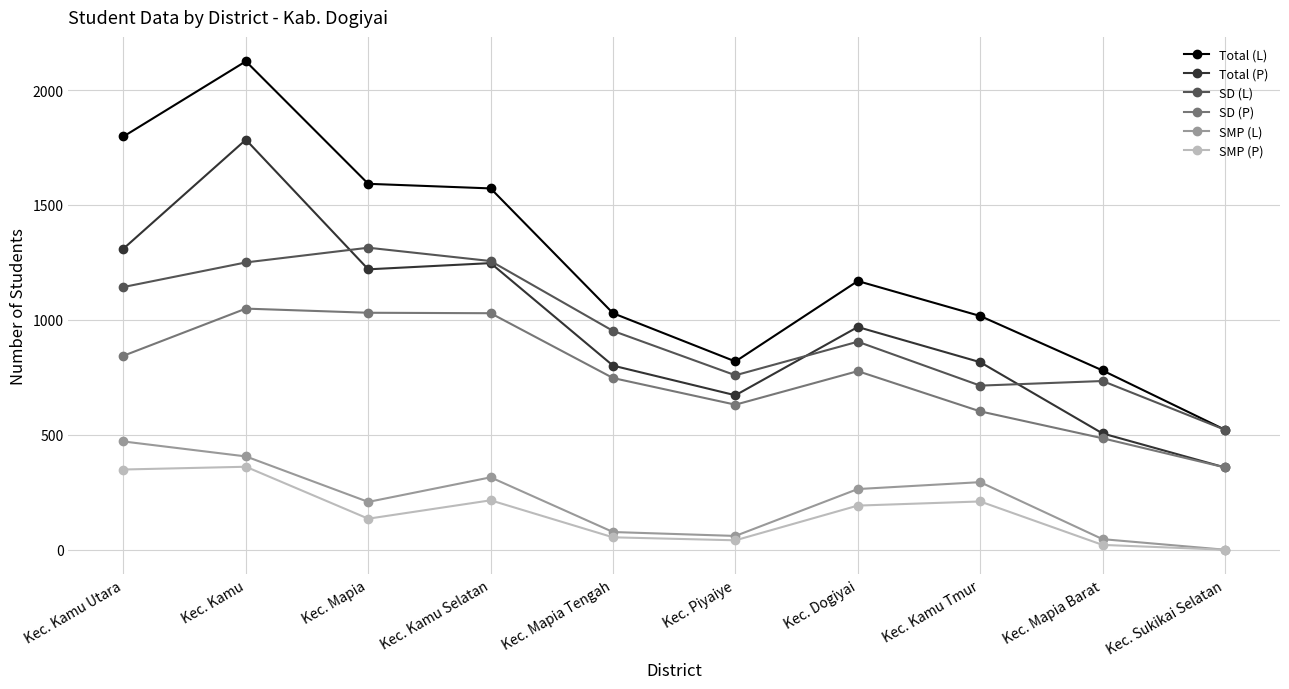

Rank the series by their maximum value, from highest to lowest.

Total (L), Total (P), SD (L), SD (P), SMP (L), SMP (P)